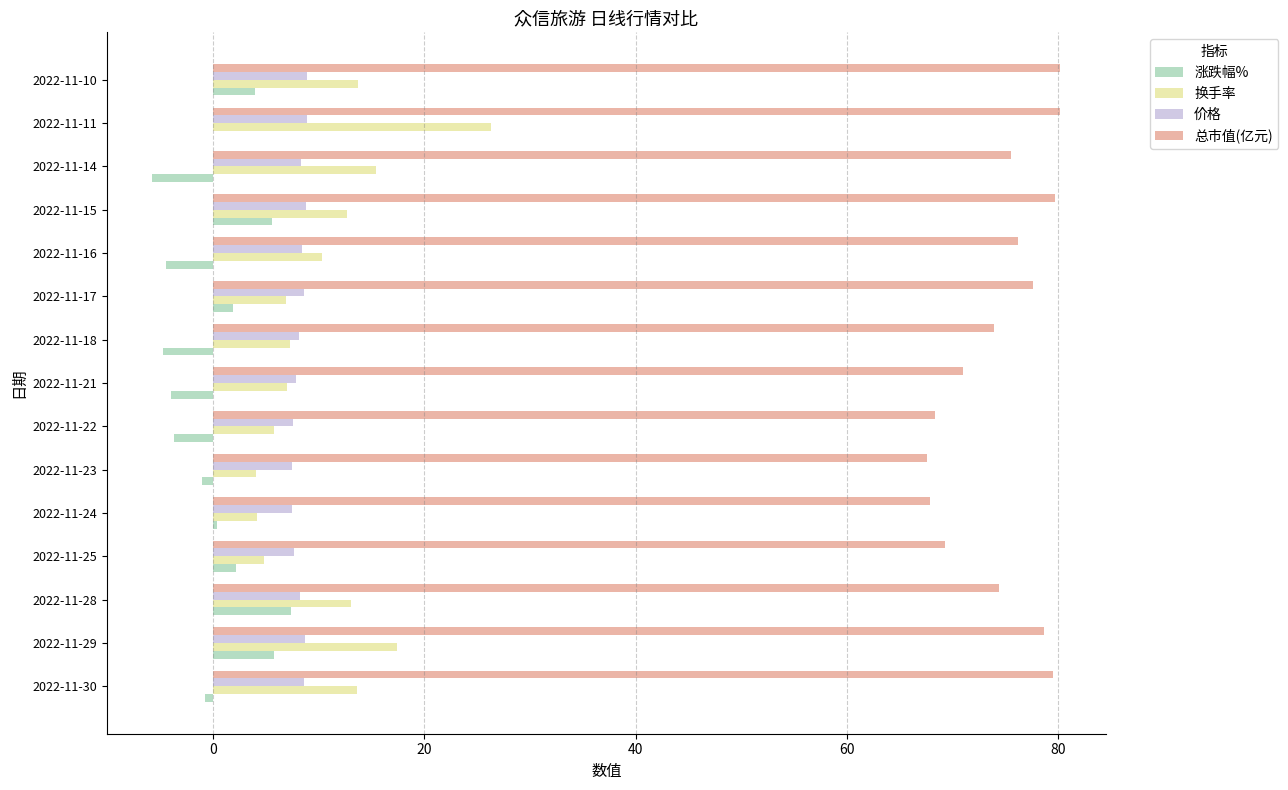

Count the number of data series in this chart.

4